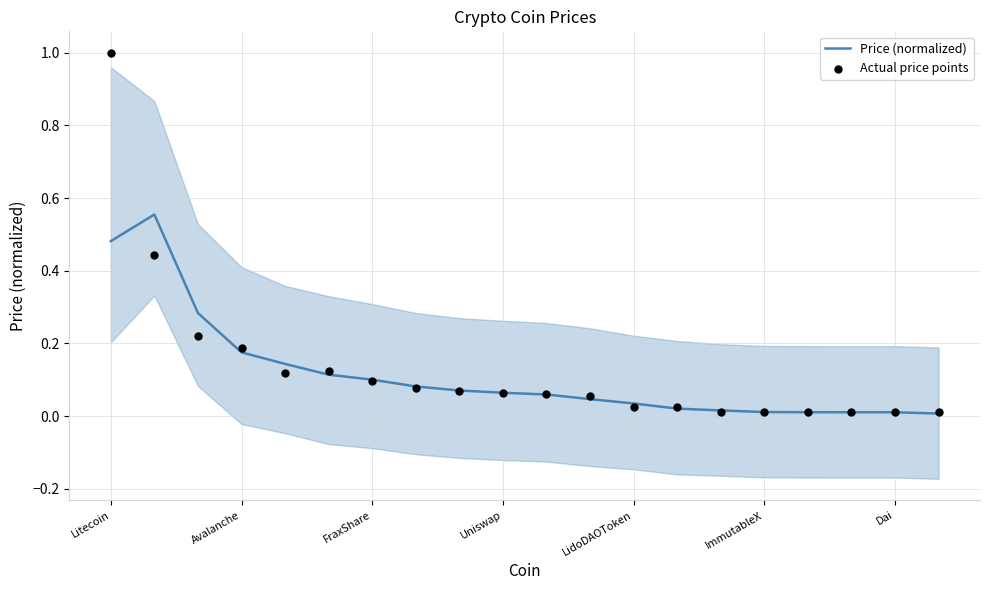

What are all the series names shown in the legend?

Price (normalized), Actual price points